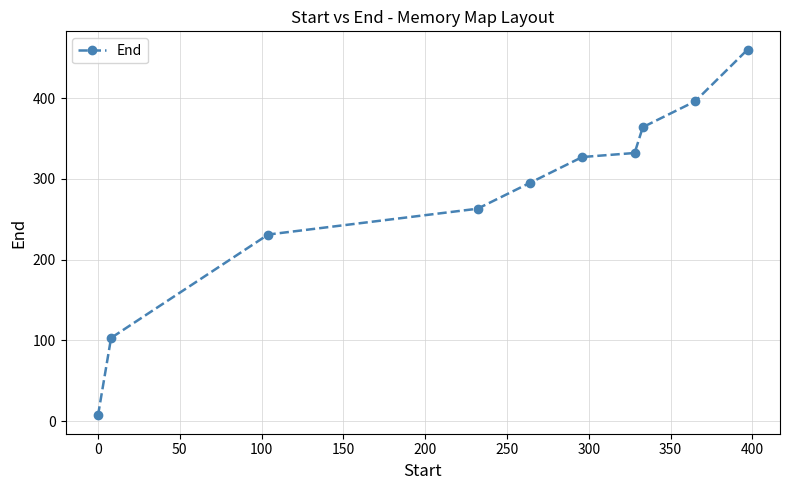

What is the maximum value shown in the chart?

460